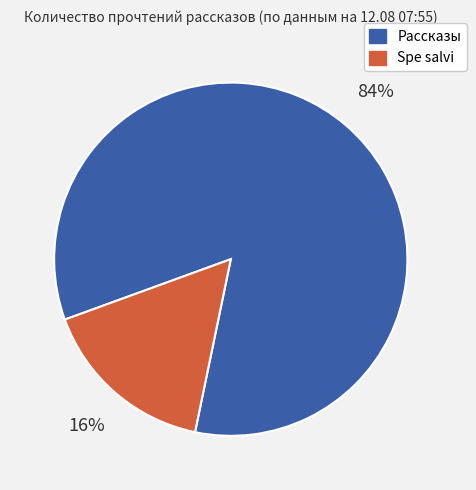

Does any single category account for the majority?

Yes